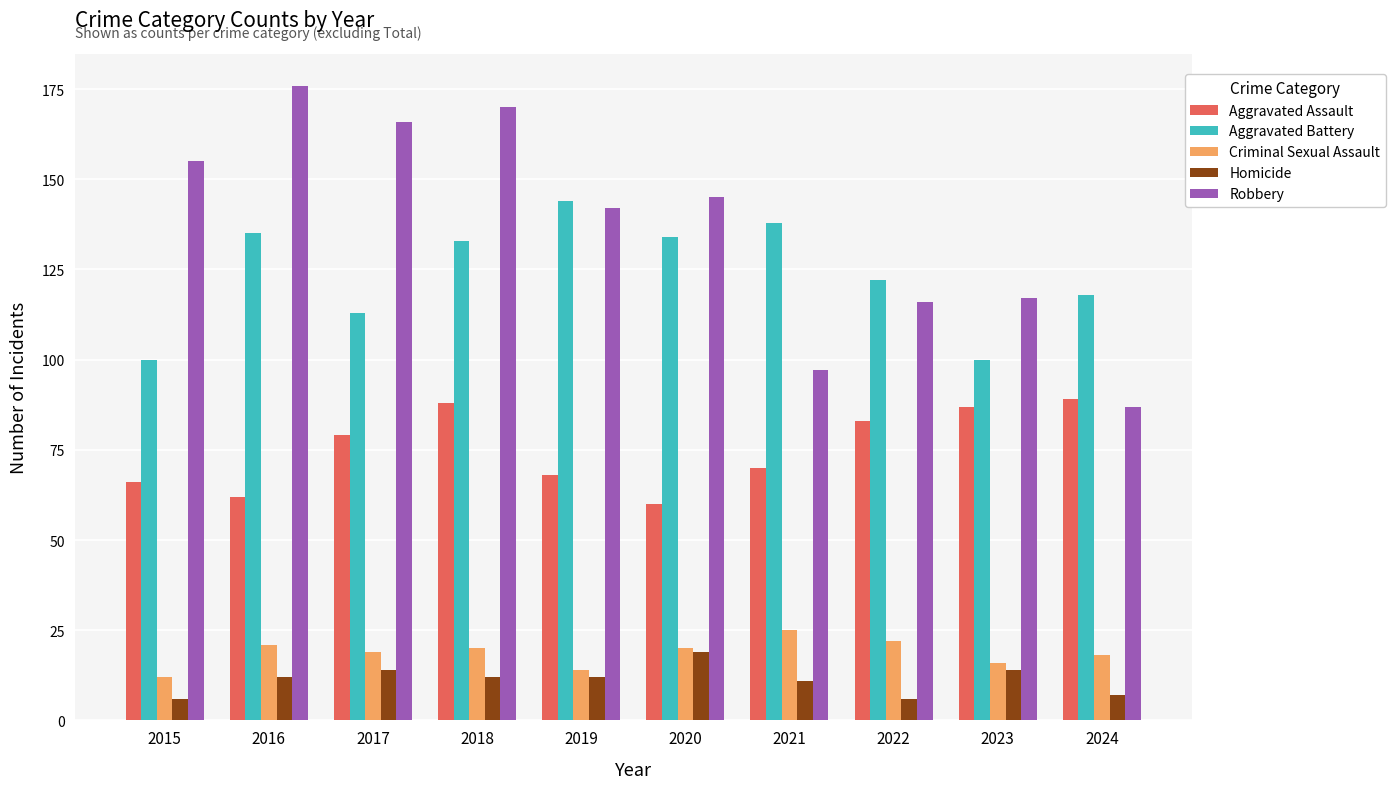

True or false: Aggravated Battery has a value of 118 at 2024.

True